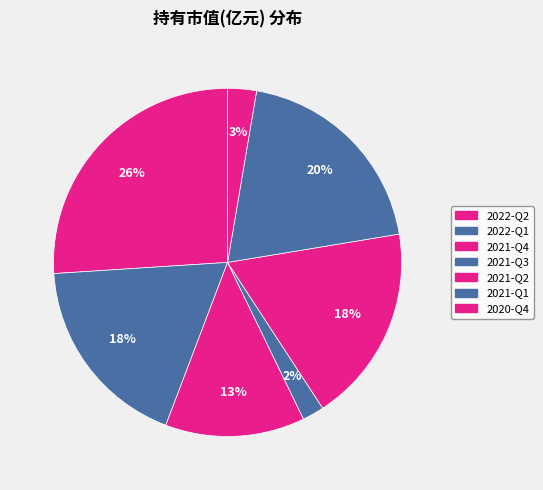

What is the smallest slice in the pie chart?

2021-Q3